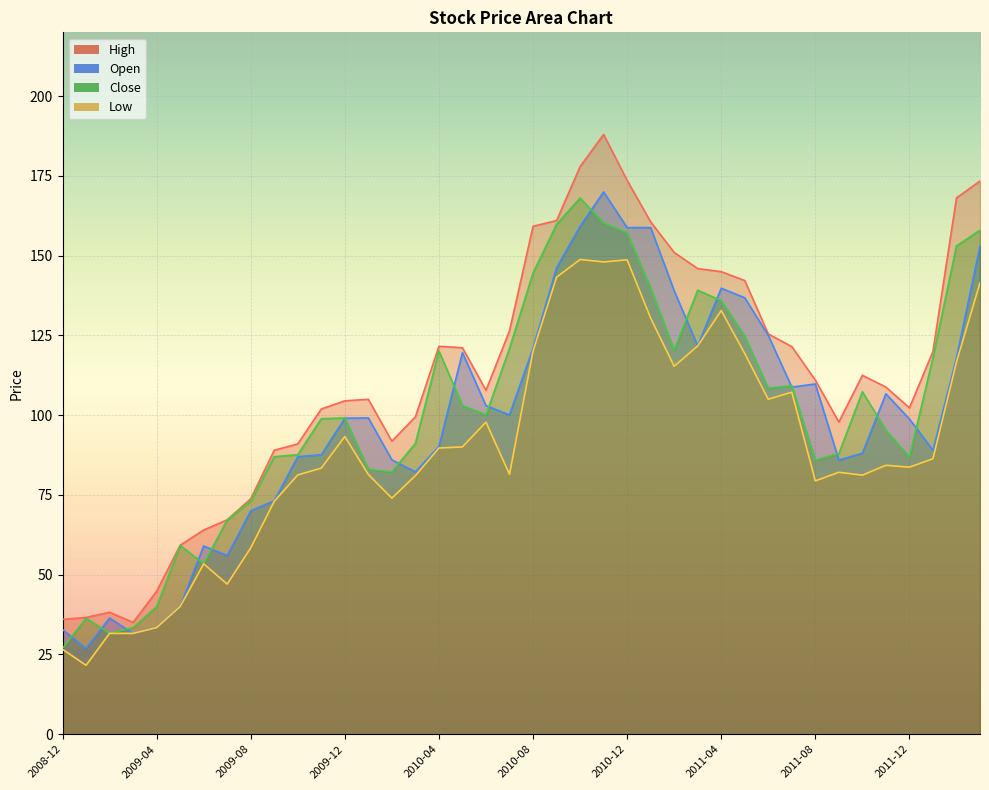

What is the value of the Low point at the 21st from the left?

120.0